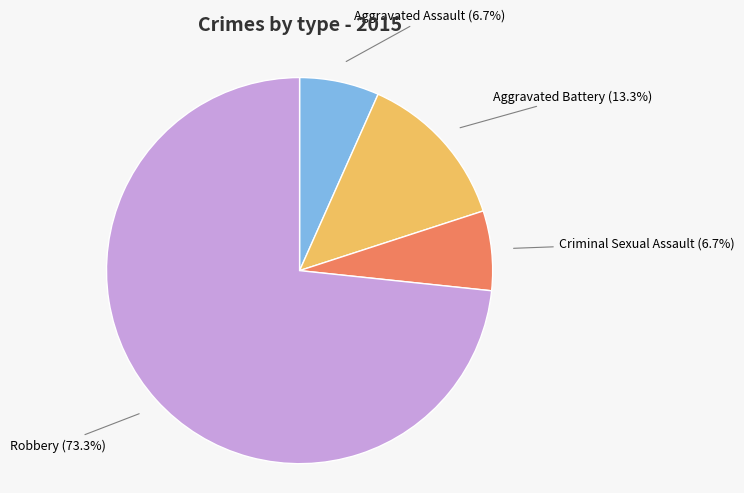

To the nearest percent, what is the combined percentage of Aggravated Assault and Criminal Sexual Assault?

13%